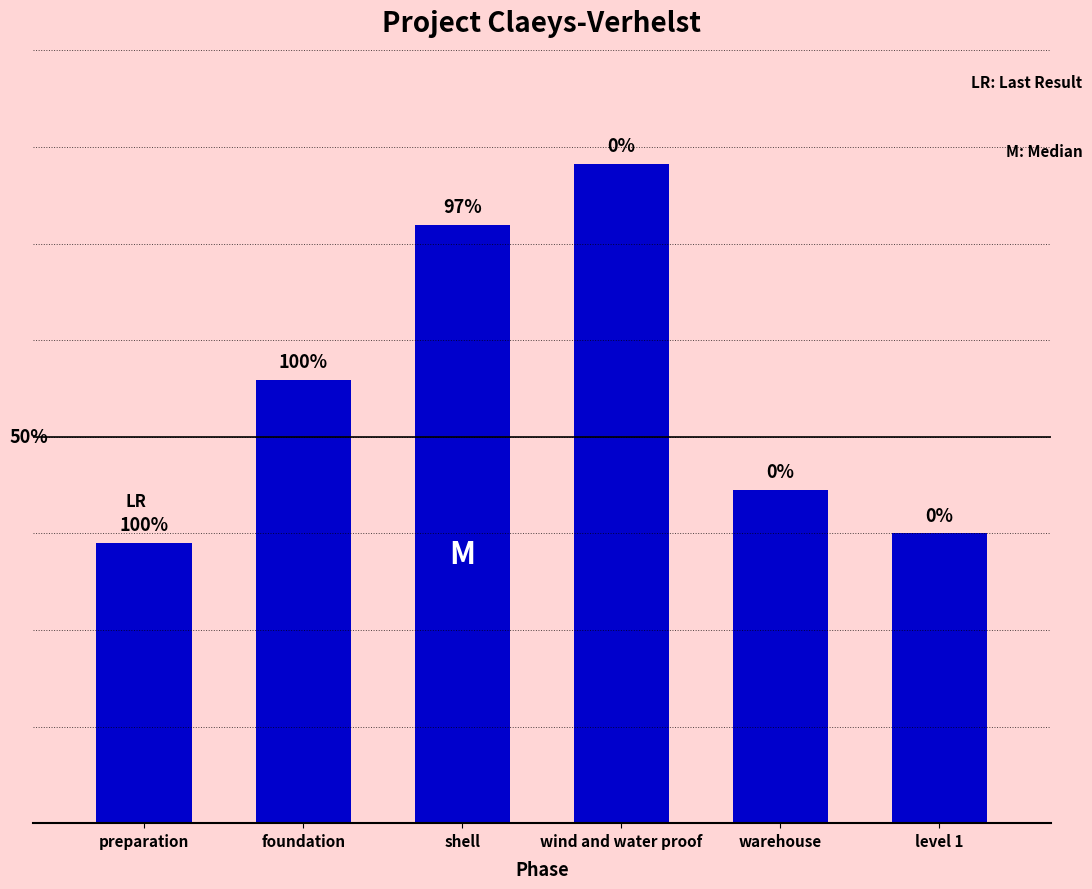

Does the chart contain any negative values?

No